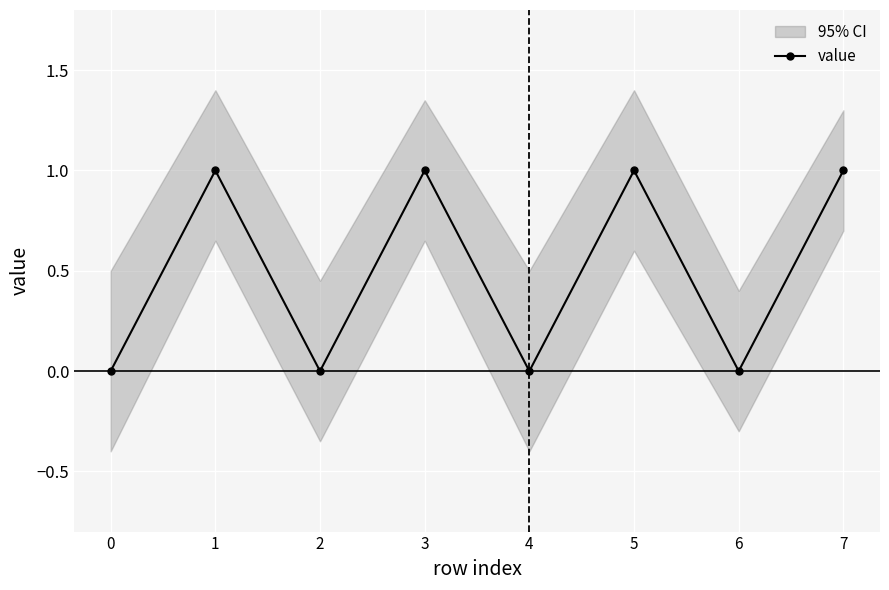

Count the number of categories in the chart.

8